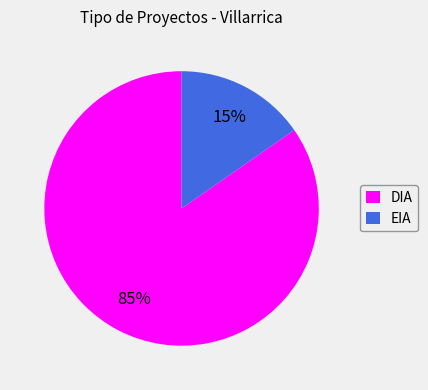

Is EIA the majority of the pie?

No